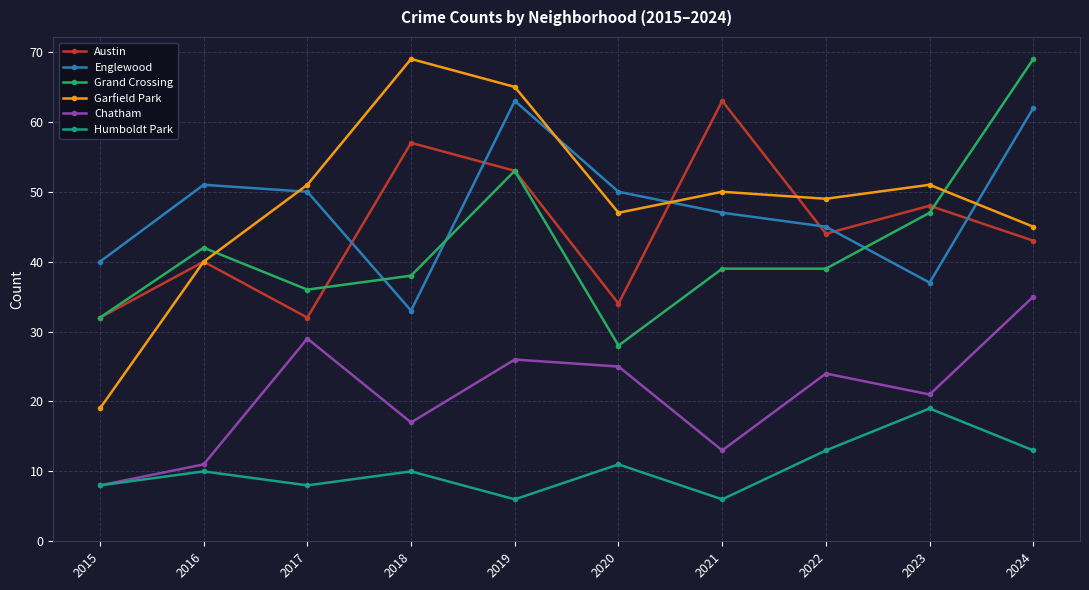

Does the chart display data point markers on the line(s)?

Yes